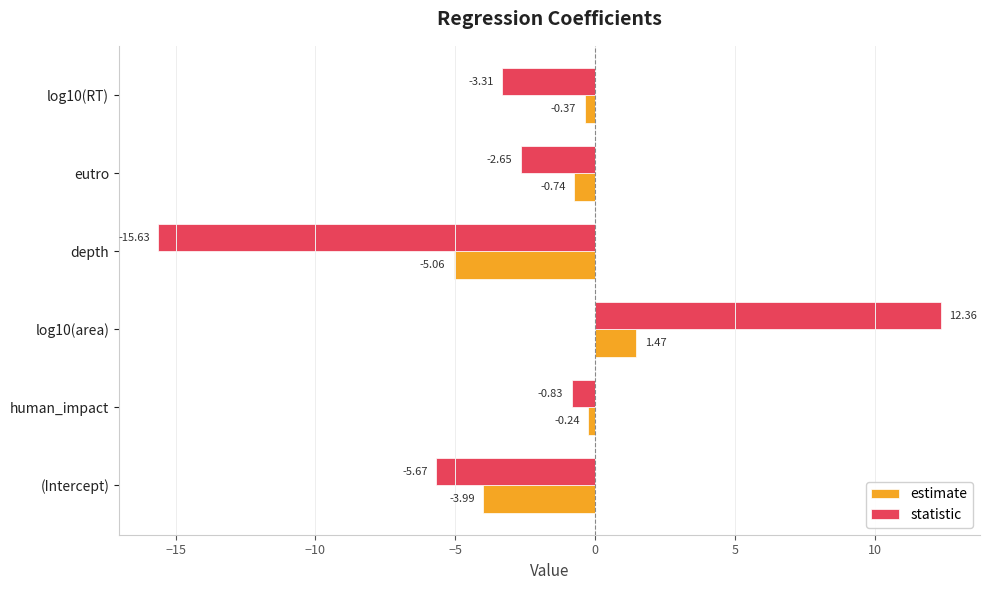

Rank the series by their maximum value, from highest to lowest.

statistic, estimate